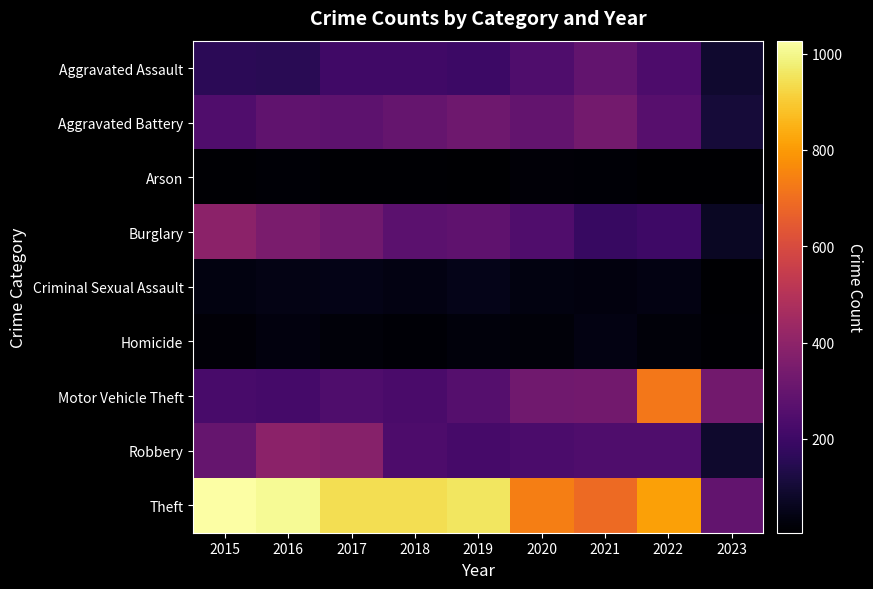

Reading left to right, transcribe all the data shown in this chart.

Aggravated Assault: 2015=160	2016=154	2017=207	2018=206	2019=197	2020=242	2021=292	2022=239	2023=90
Aggravated Battery: 2015=246	2016=288	2017=277	2018=297	2019=321	2020=294	2021=336	2022=261	2023=107
Arson: 2015=11	2016=13	2017=9	2018=9	2019=8	2020=20	2021=14	2022=5	2023=5
Burglary: 2015=393	2016=352	2017=327	2018=273	2019=281	2020=245	2021=185	2022=201	2023=69
Criminal Sexual Assault: 2015=34	2016=43	2017=47	2018=40	2019=51	2020=36	2021=32	2022=40	2023=6
Homicide: 2015=17	2016=29	2017=24	2018=15	2019=27	2020=24	2021=37	2022=23	2023=10
Motor Vehicle Theft: 2015=228	2016=218	2017=243	2018=232	2019=260	2020=328	2021=329	2022=722	2023=330
Robbery: 2015=297	2016=394	2017=381	2018=237	2019=224	2020=233	2021=244	2022=244	2023=85
Theft: 2015=1027	2016=1009	2017=941	2018=941	2019=959	2020=736	2021=691	2022=812	2023=291